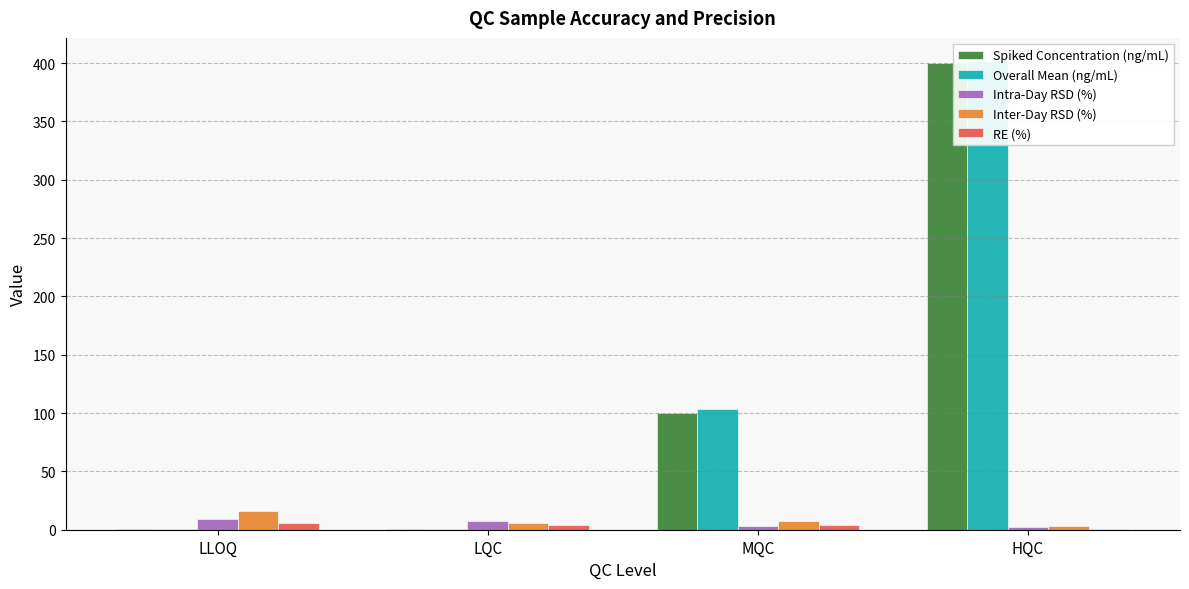

How many values in the RE (%) series exceed 4?

2